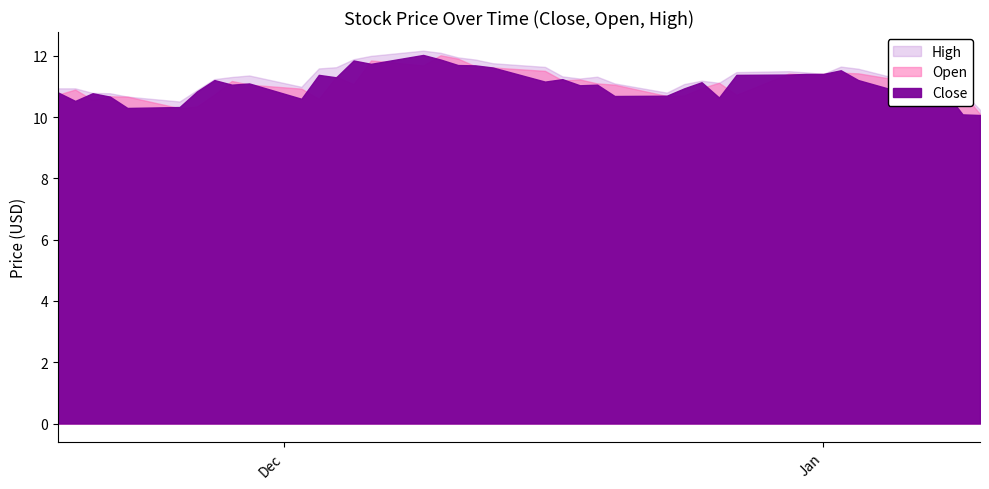

What is the difference between the second highest and minimum values in the High series?

1.9